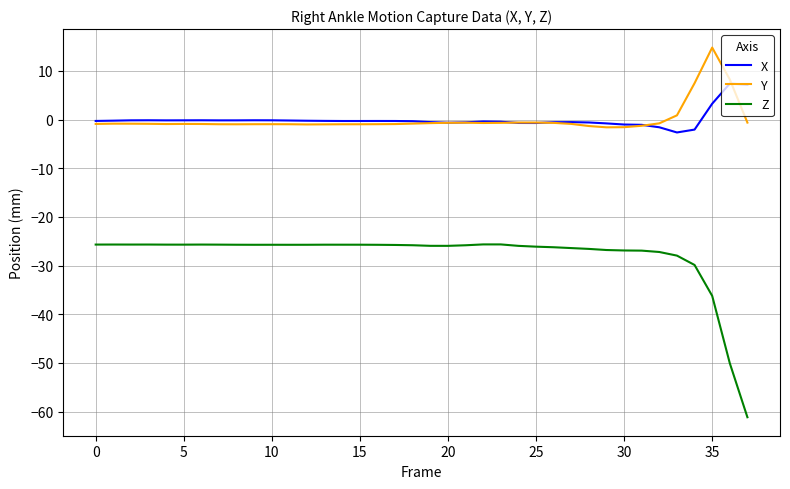

True or false: Z and X intersect in this chart.

False